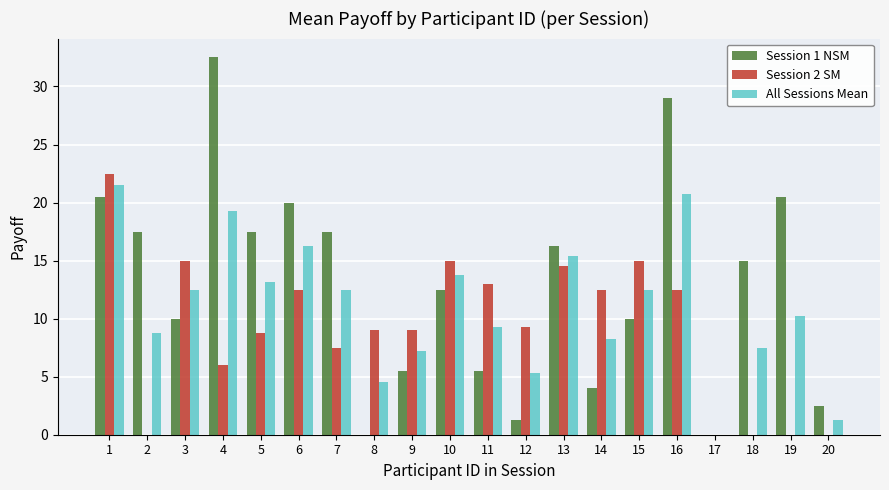

What is the total value across all series at 11?

27.8